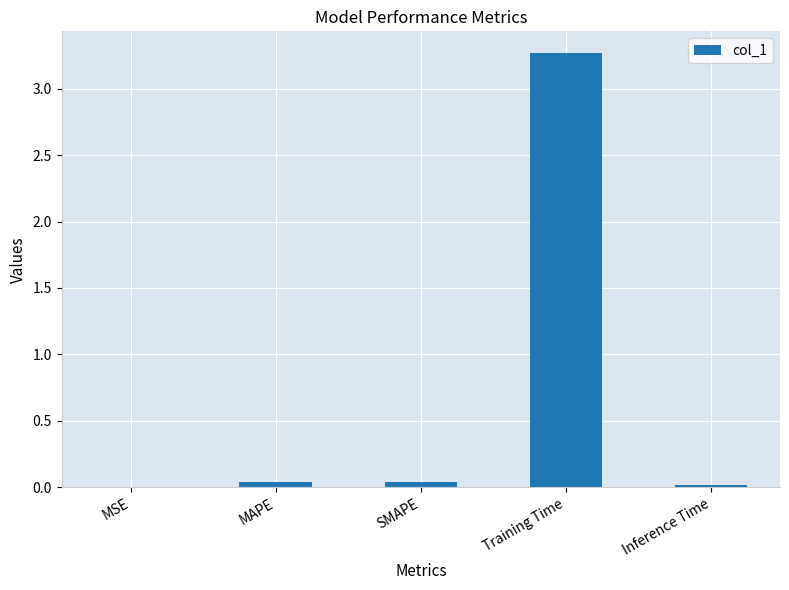

Which has a higher value, MAPE or Training Time?

Training Time